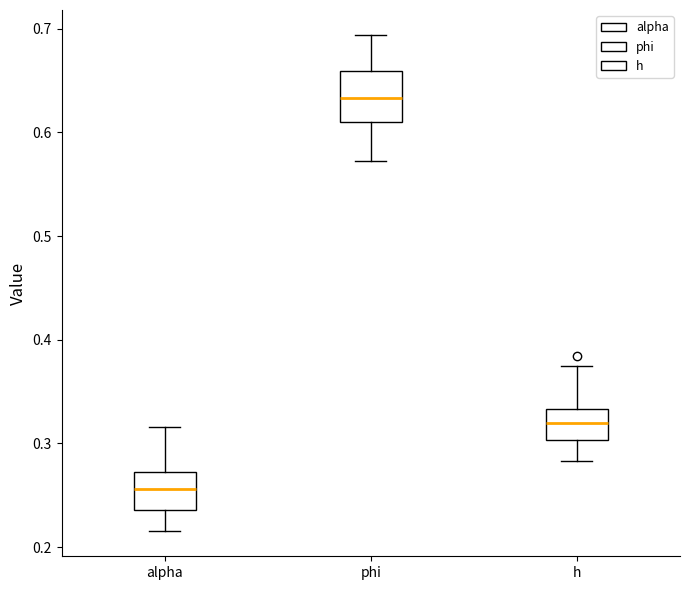

Which box's median line is the highest?

phi